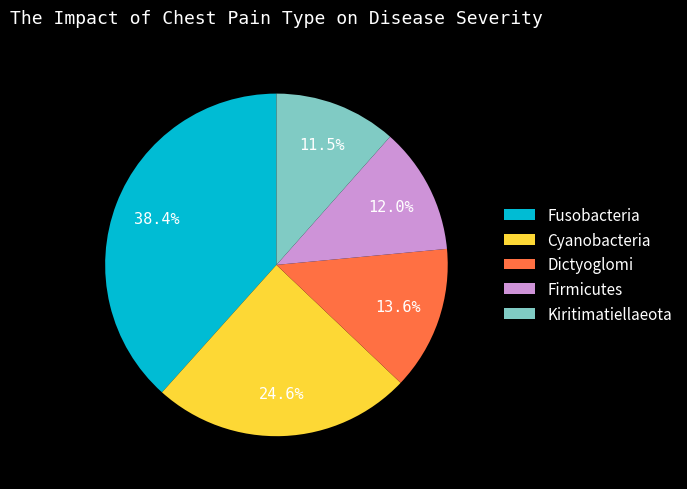

Is the sum of Dictyoglomi and Fusobacteria greater than half?

Yes